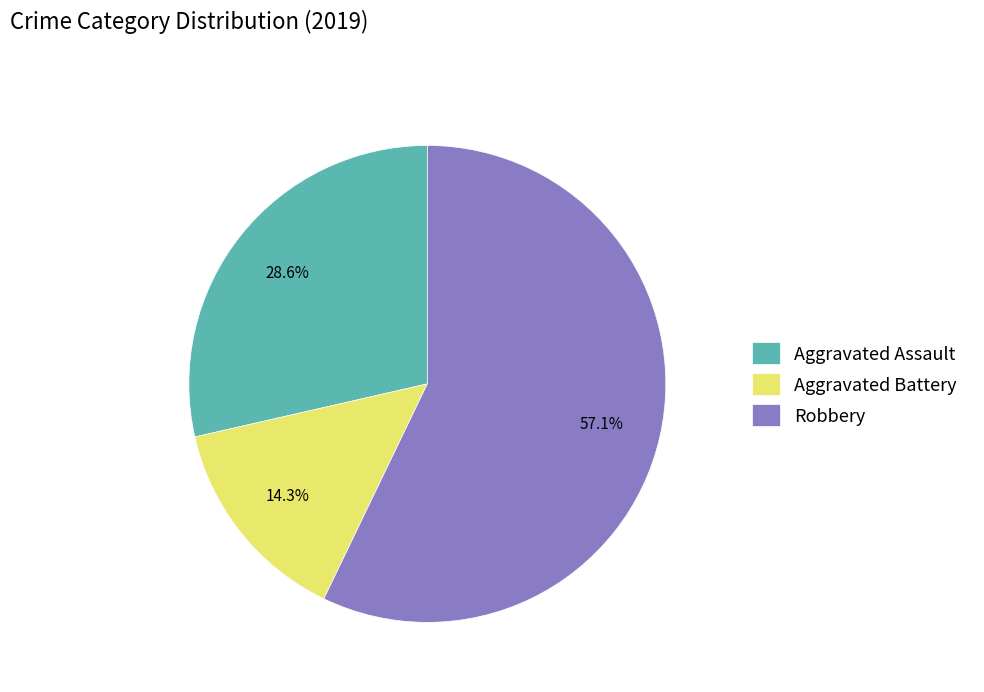

Rank the categories by value from highest to lowest.

Robbery, Aggravated Assault, Aggravated Battery